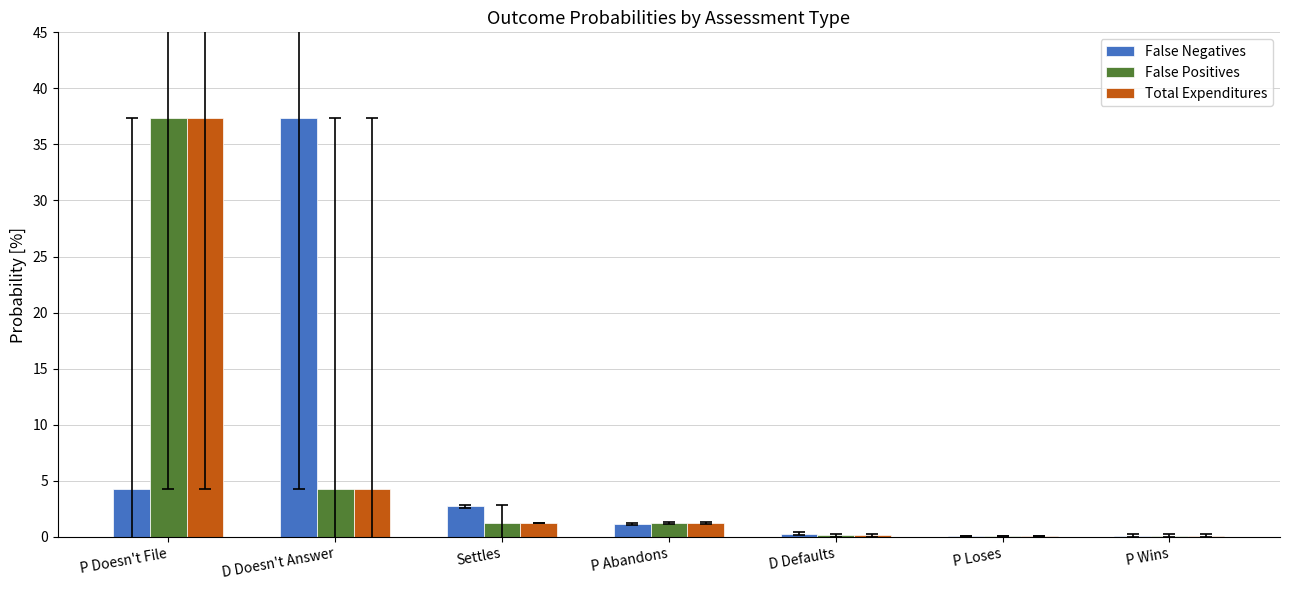

True or false: False Positives has a value of 4.2 at D Doesn't Answer.

True